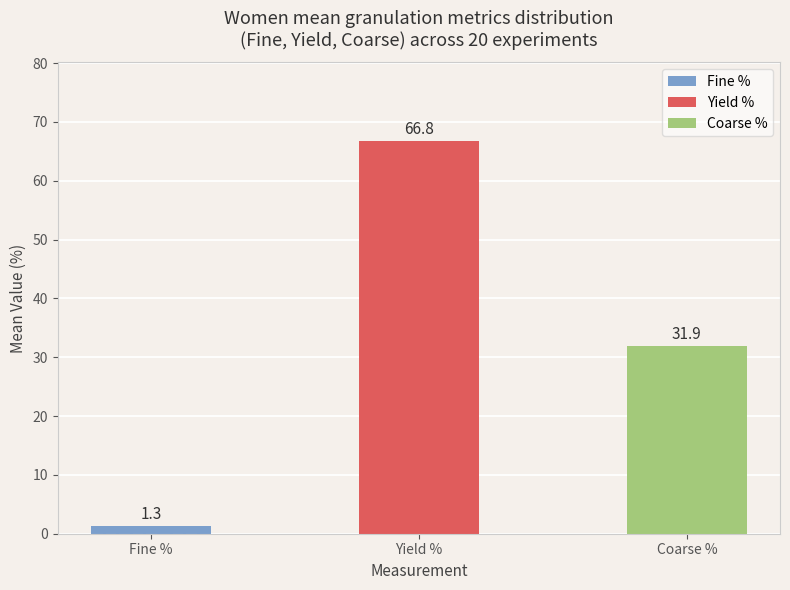

Which series has the largest Y range (max minus min)?

Coarse_pct